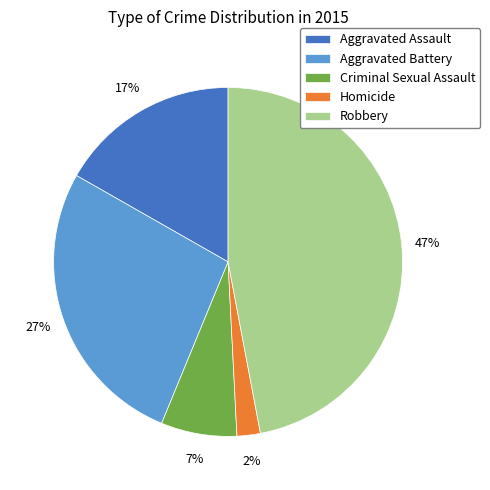

Do Homicide and Aggravated Battery together represent more than half of the pie?

No